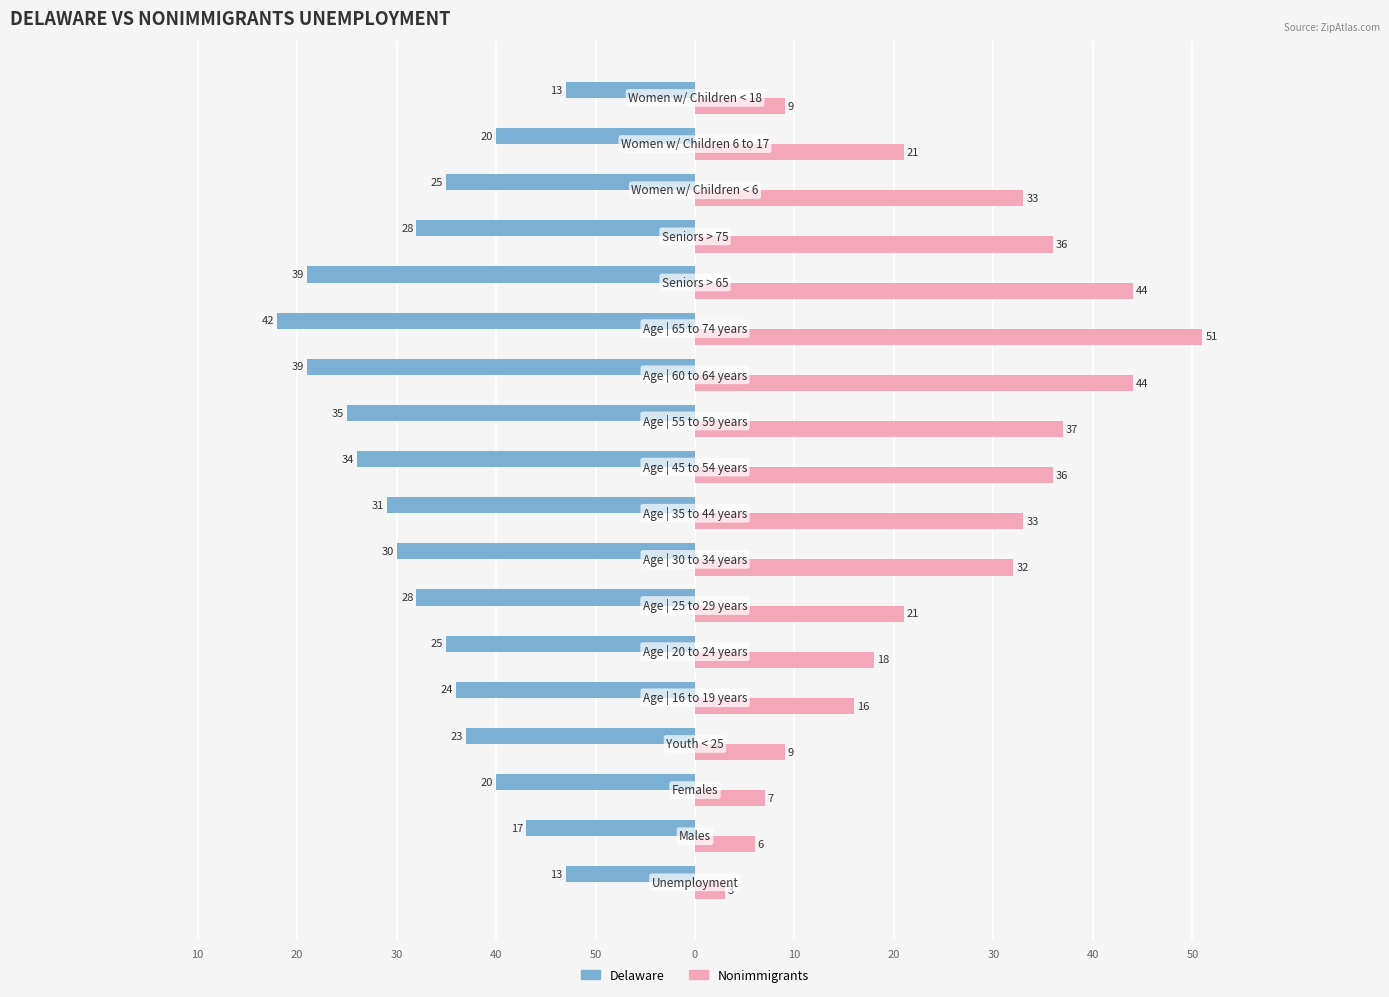

What are all the series names shown in the legend?

Delaware, Nonimmigrants